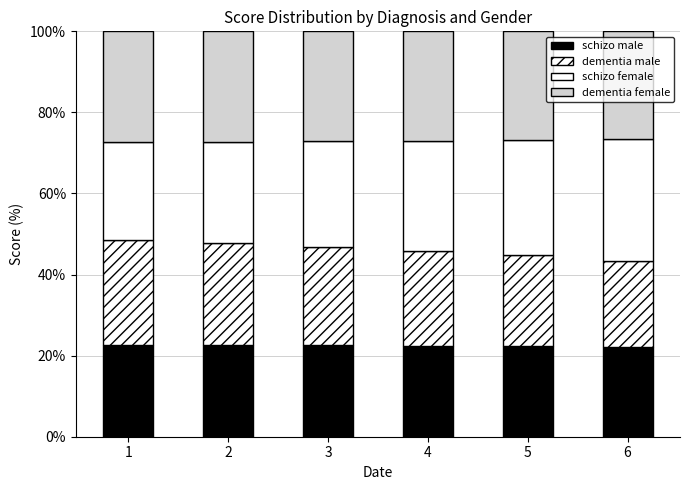

What is the difference between the maximum and minimum values in the schizo female series?

5.8